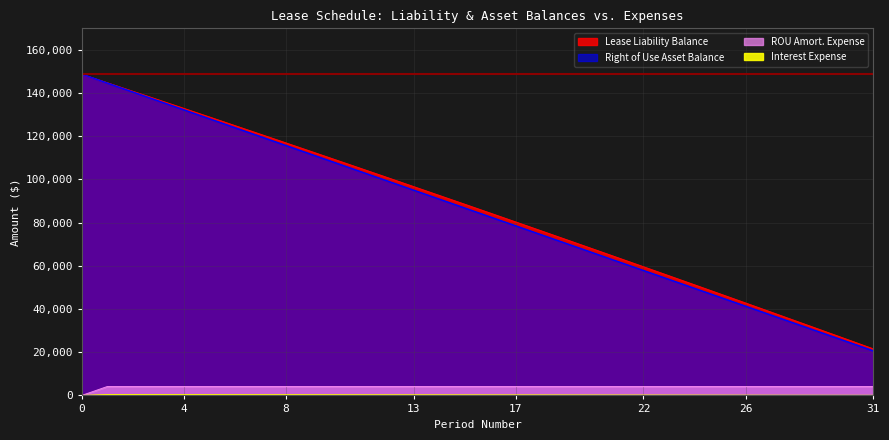

Where do Right of Use Asset Balance and Lease Liability Balance first cross each other?

0 and 1